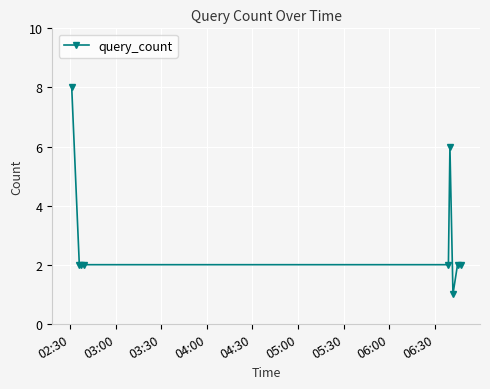

What is the difference between the maximum and minimum values?

7